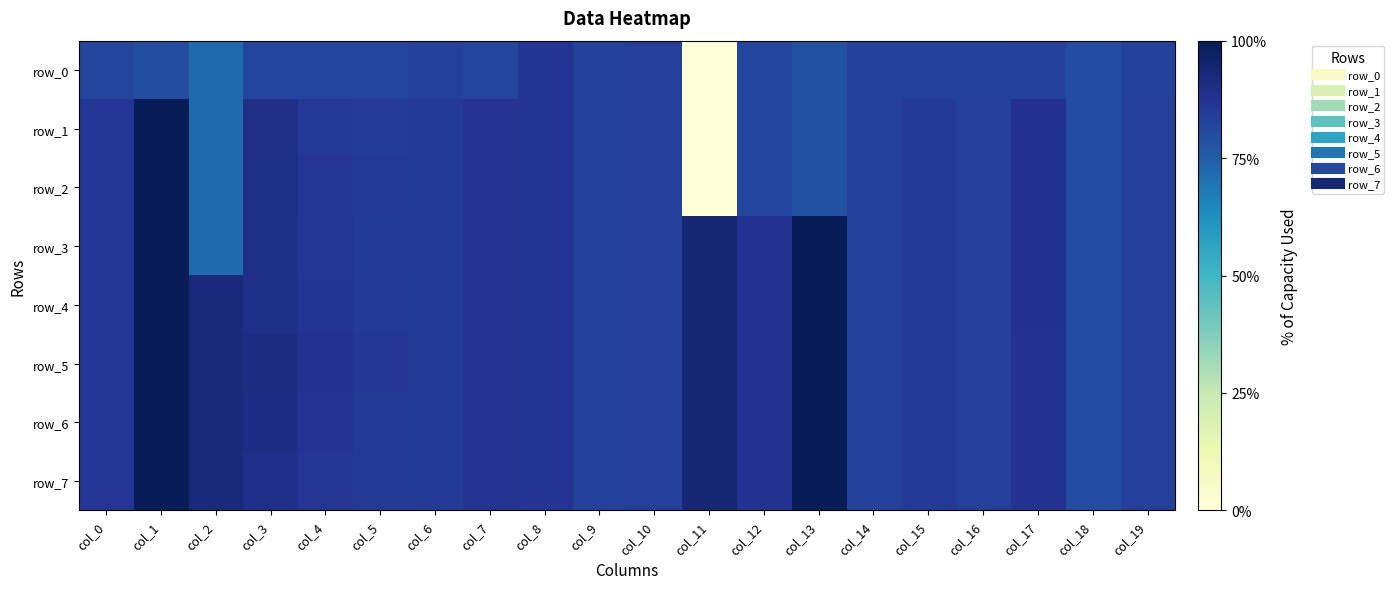

Which label corresponds to the smallest value in the chart?

col_11